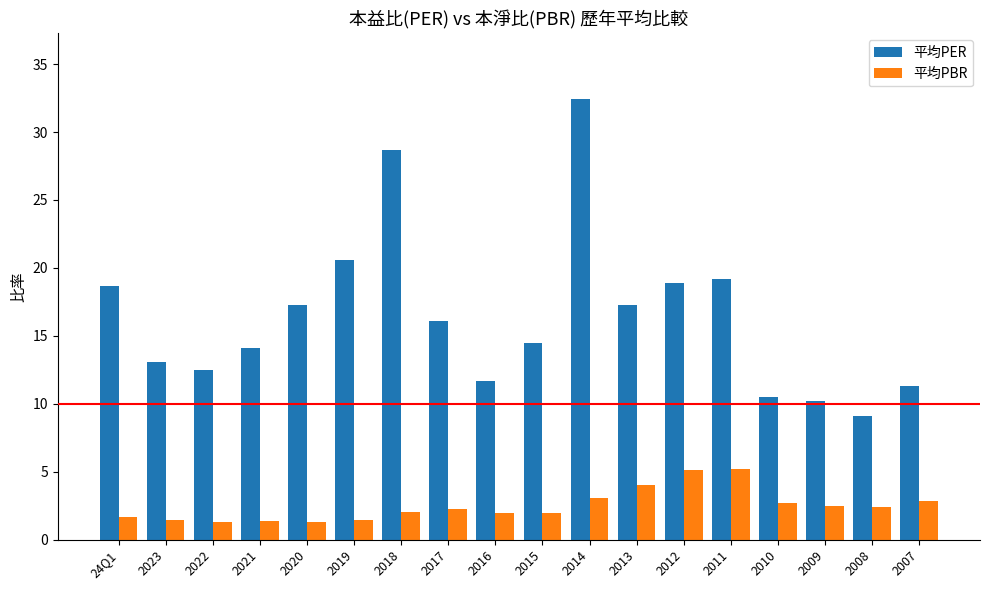

Rank the series by their maximum value, from lowest to highest.

平均PBR, 平均PER